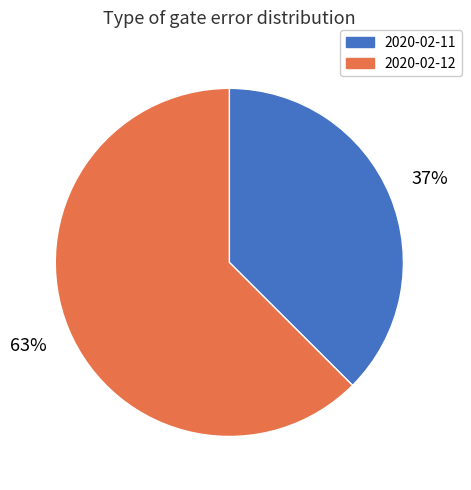

Rank the categories by value from highest to lowest.

2020-02-12, 2020-02-11